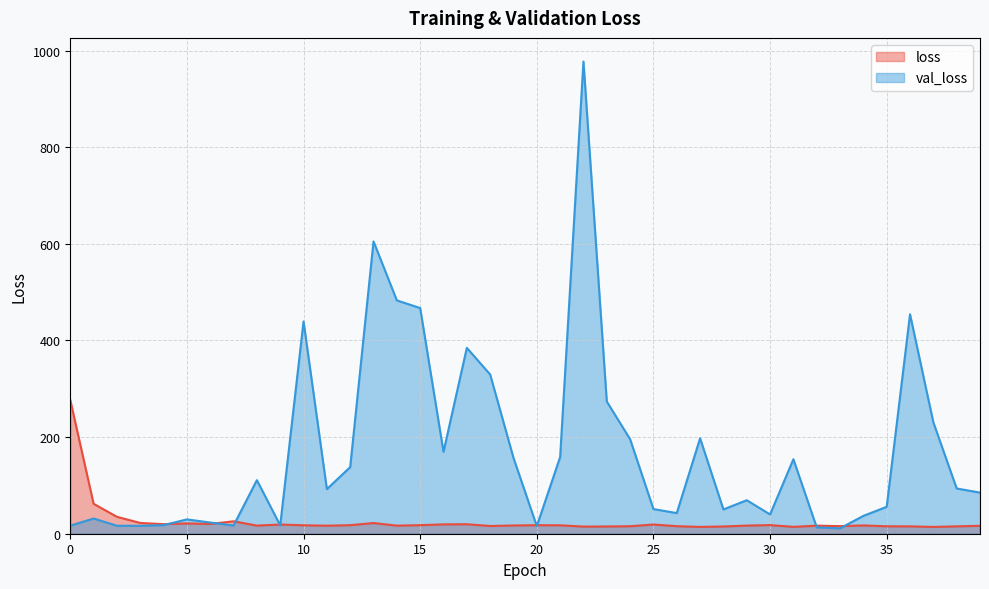

Between 38 and 18, which is larger?

18